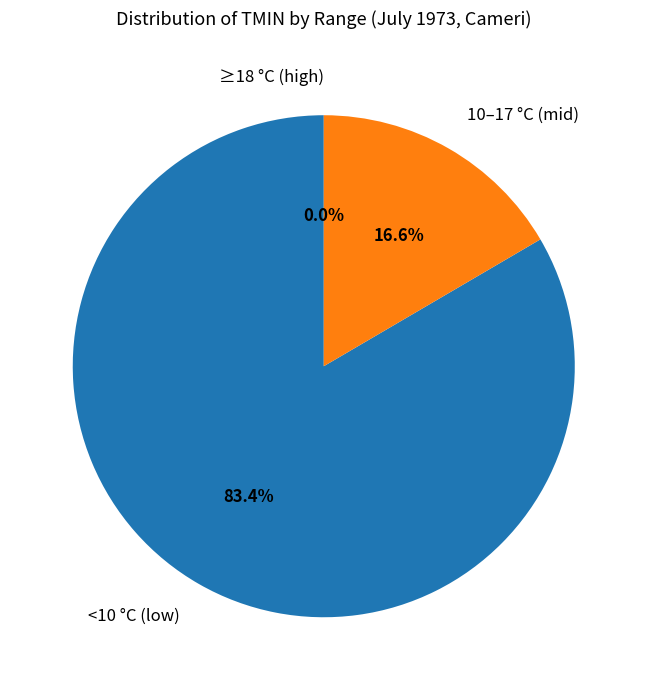

Is it true that 4 is 14% of the pie?

False